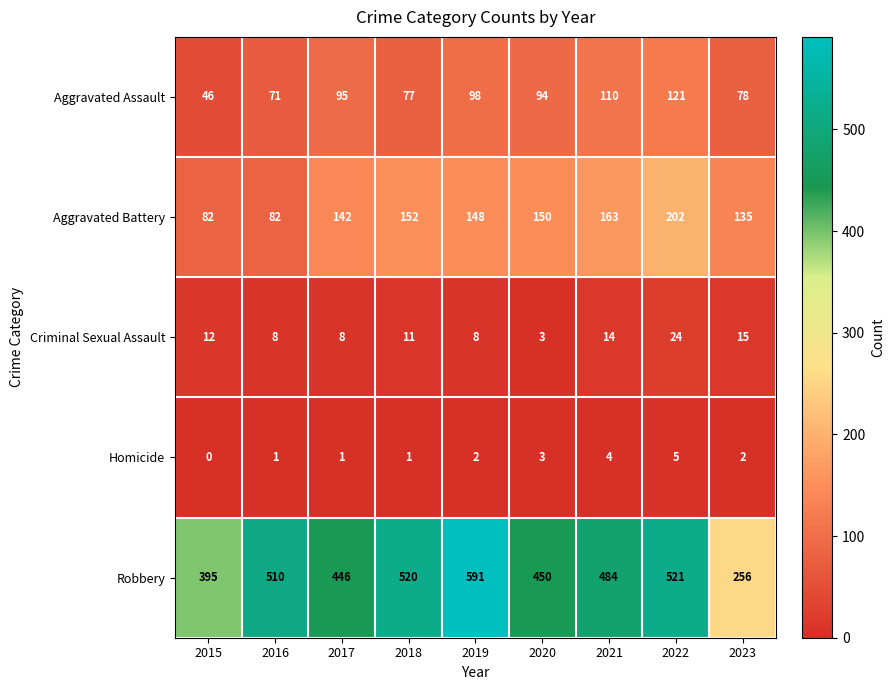

What is the difference between the maximum and second lowest values in the Aggravated Assault series?

50